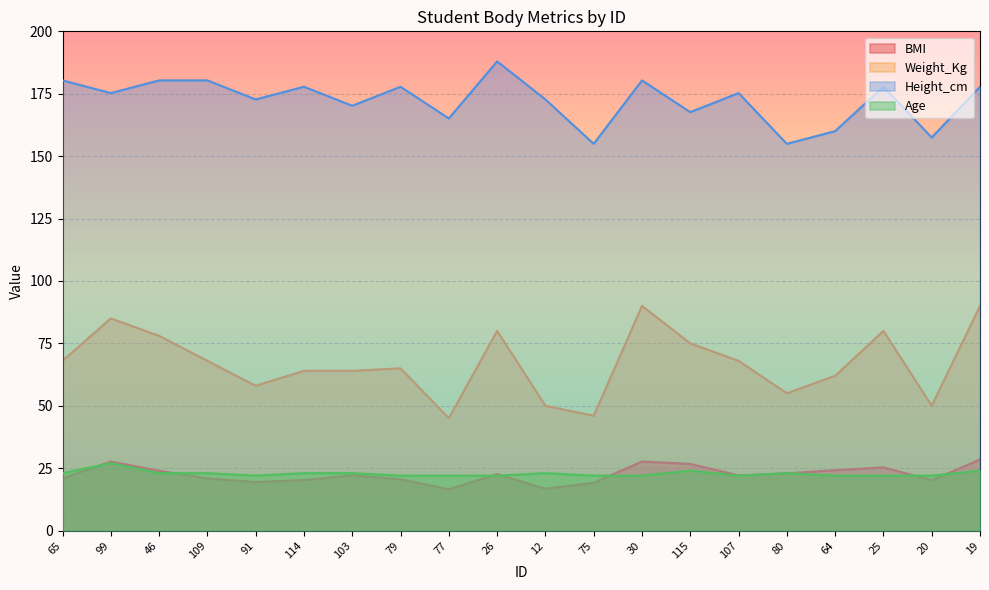

Is it true that BMI equals 10.4 at 65?

False